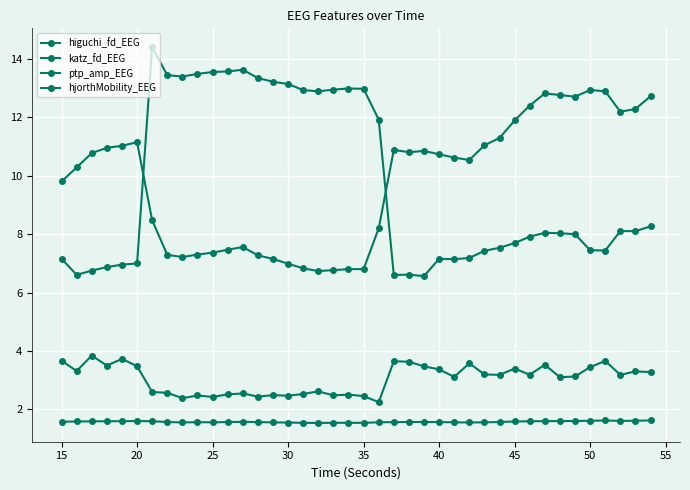

How many lines are shown in the chart?

4